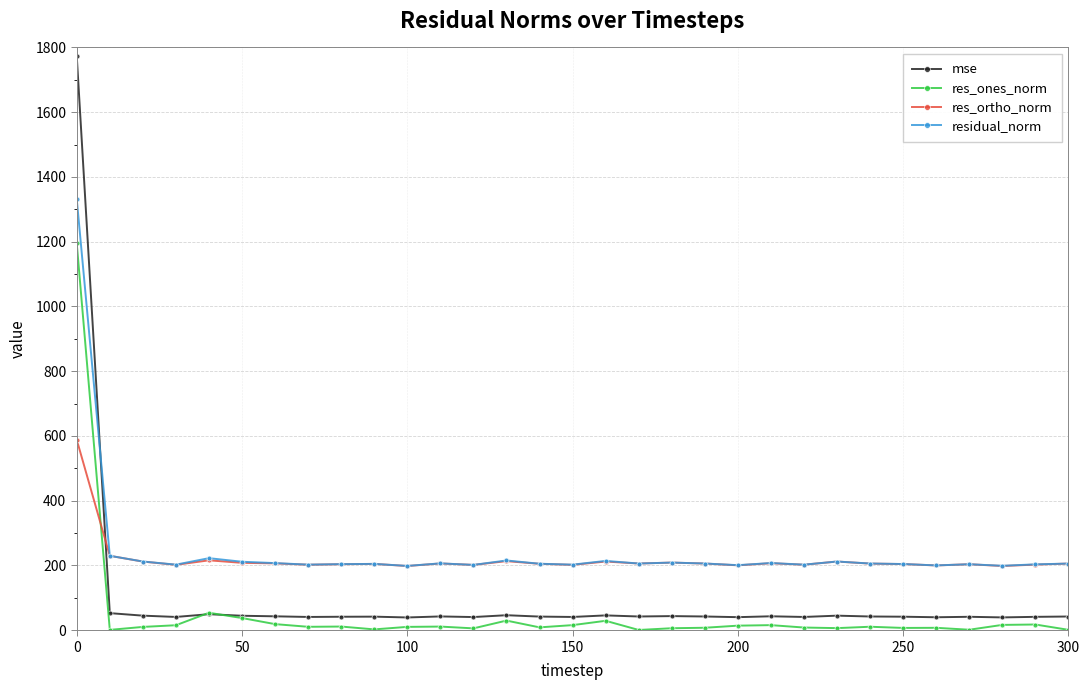

What is the minimum value for residual_norm?

198.7